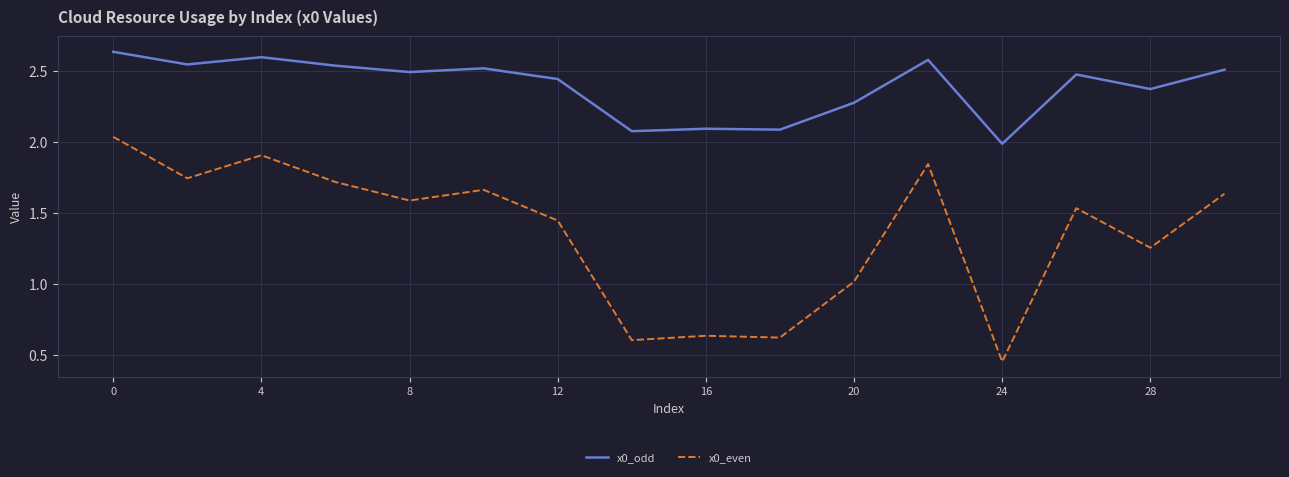

True or false: x0_odd has more than 2 interior local peaks.

True